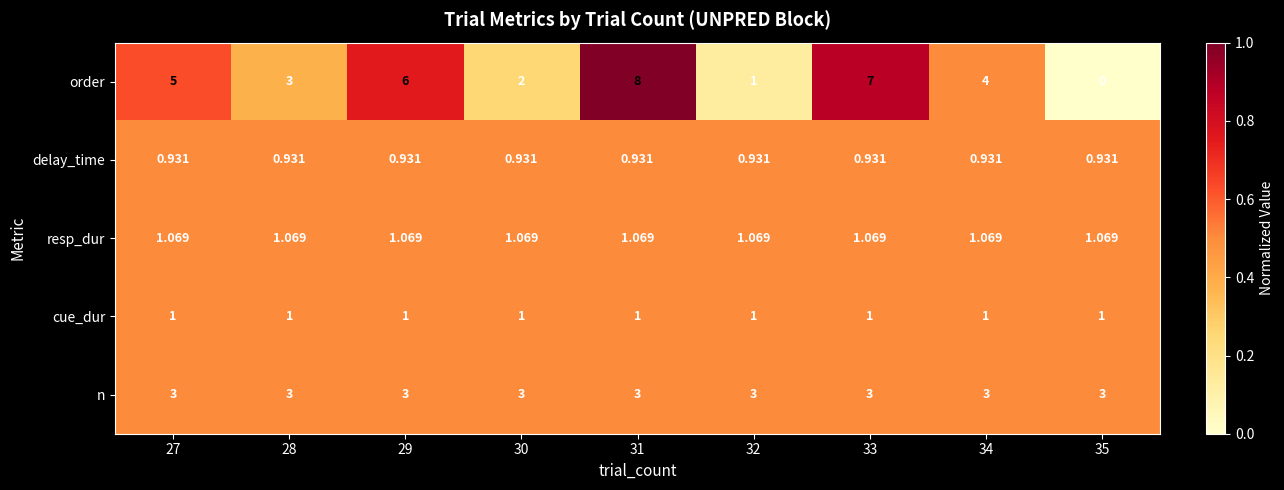

Is the value of order at 30 greater than the value of cue_dur at 34?

Yes